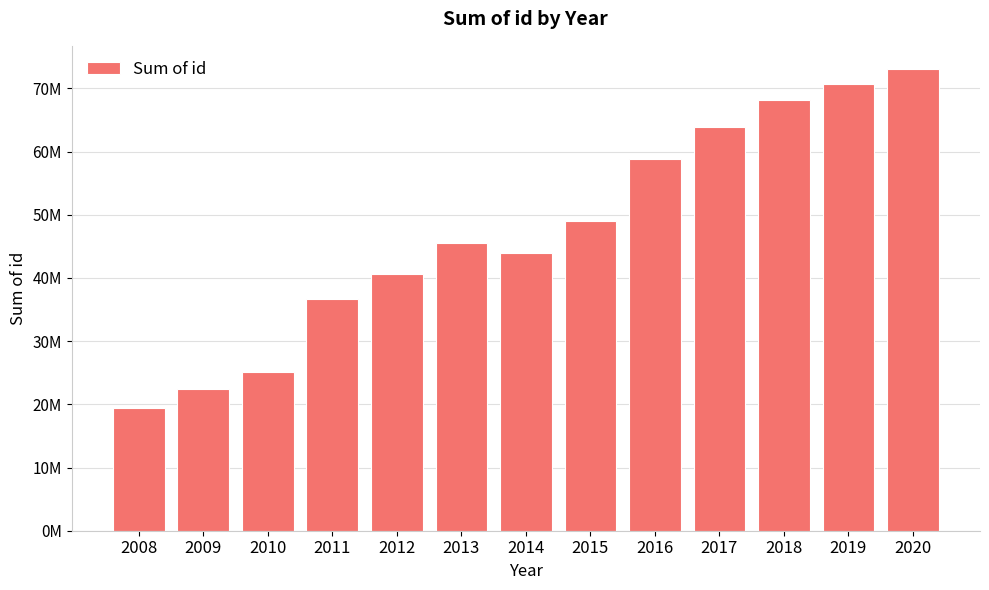

Approximately how many times larger is the value at 2012 compared to 2019?

0.6